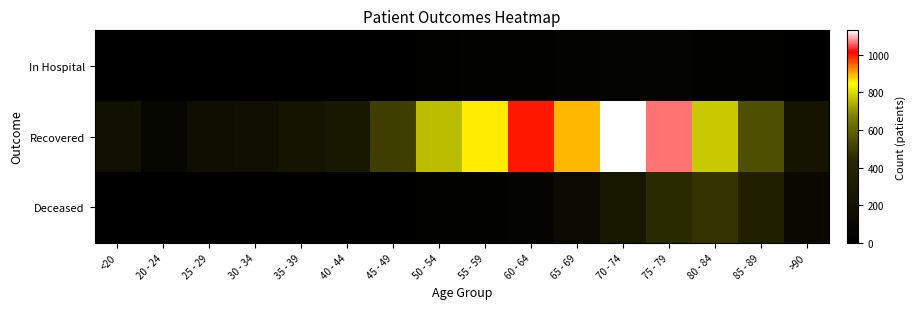

At which category does the chart reach its minimum across all series?

20 - 24